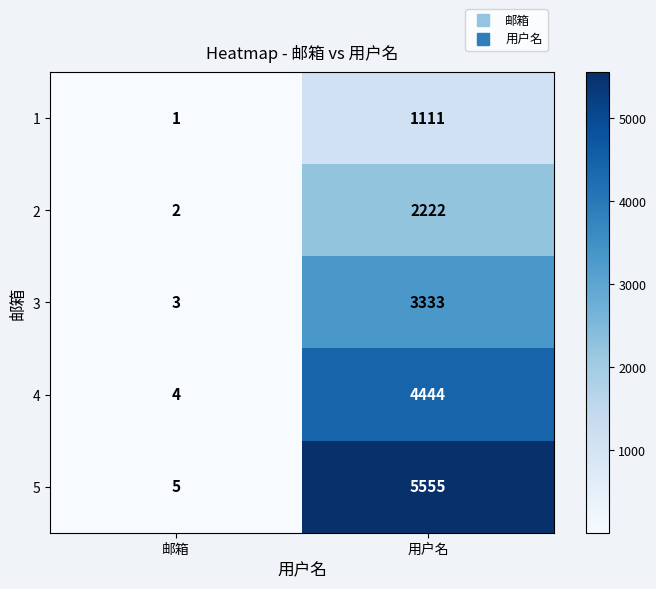

Which series has the largest total across all categories?

5